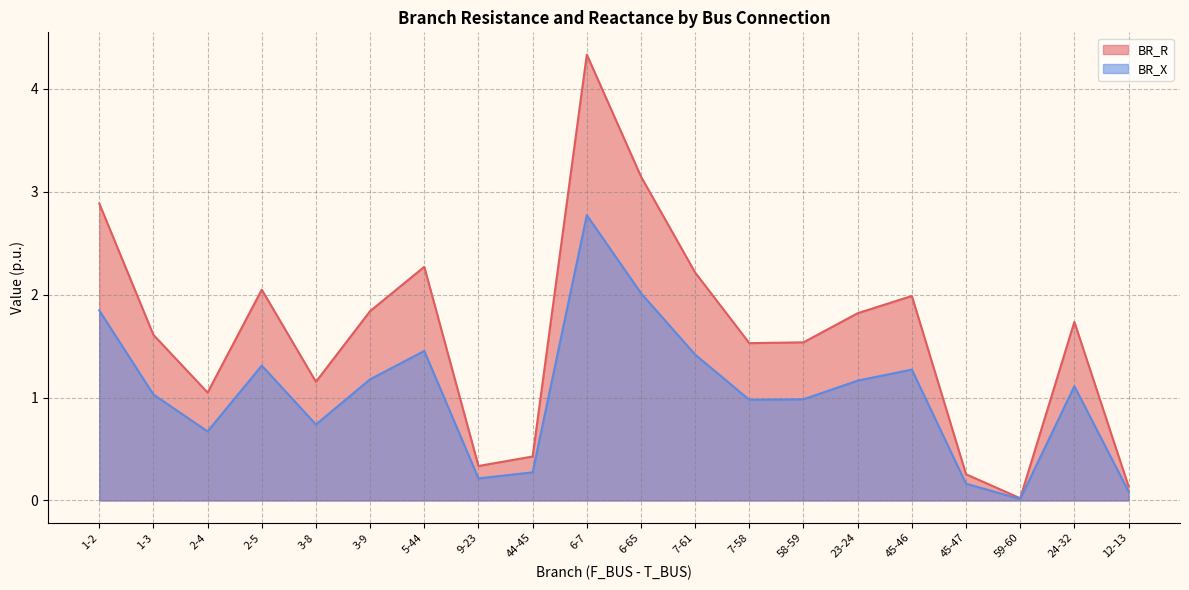

How many lines are shown in the chart?

2